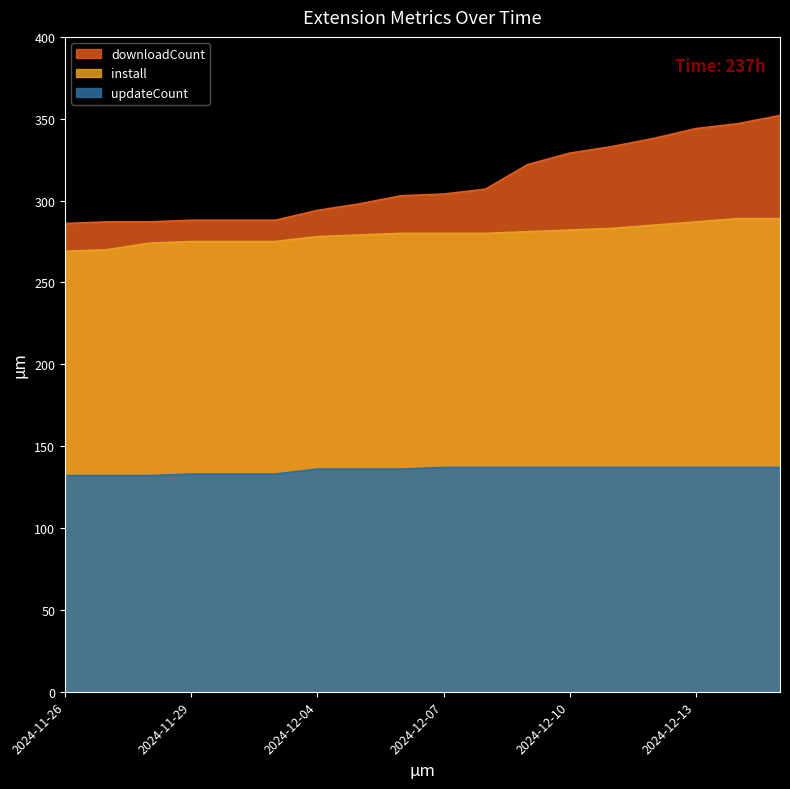

Rank the series by their average value, from lowest to highest.

updateCount, install, downloadCount